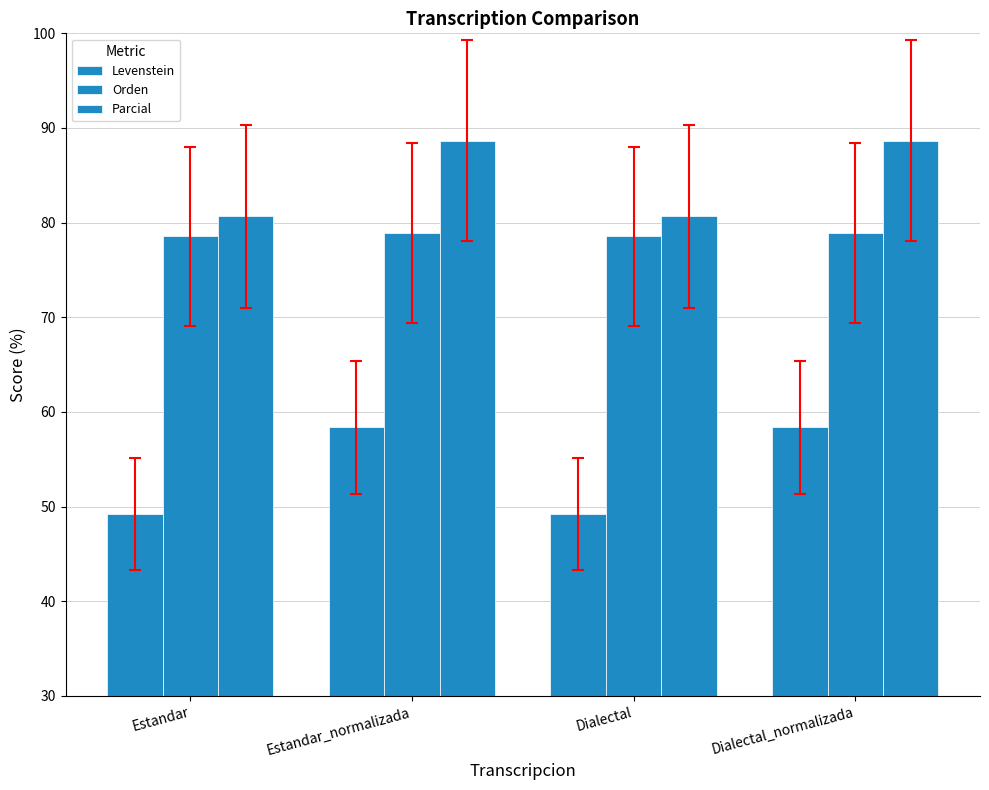

What position from the left is Estandar?

1